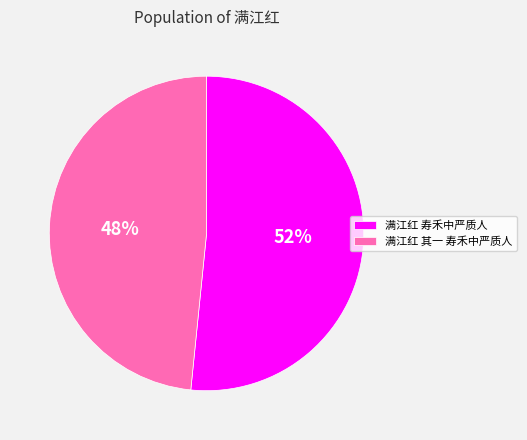

Is there a majority slice in this chart?

Yes